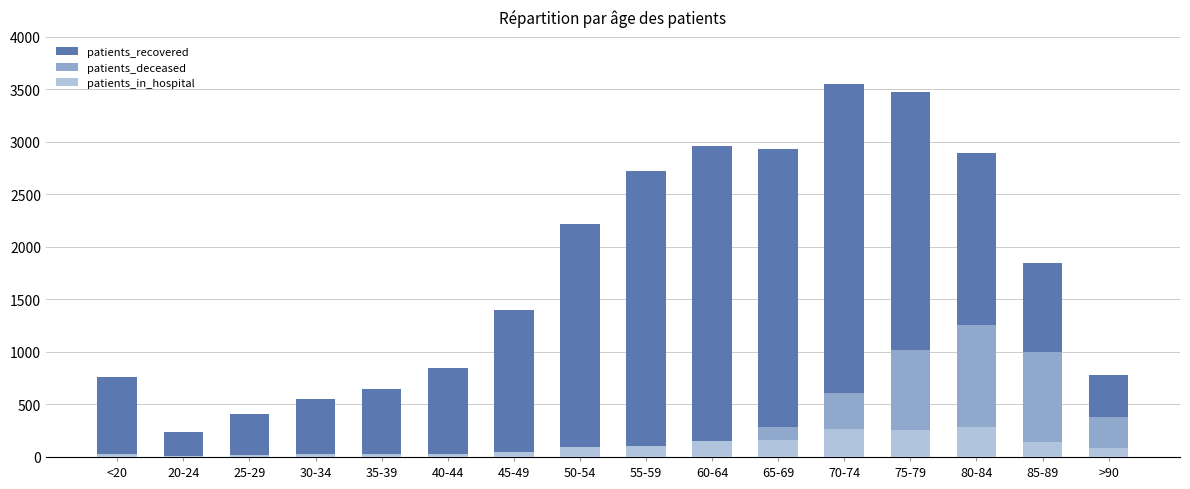

What position from the left is 55-59?

9